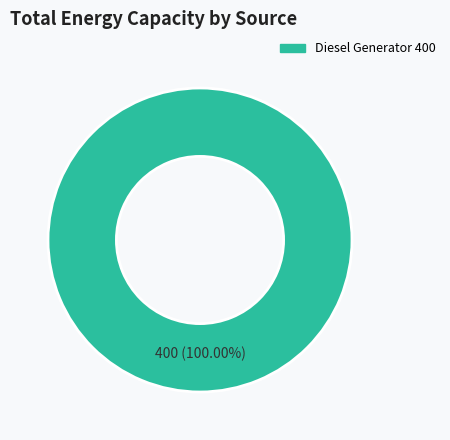

Does any single category account for the majority?

Yes